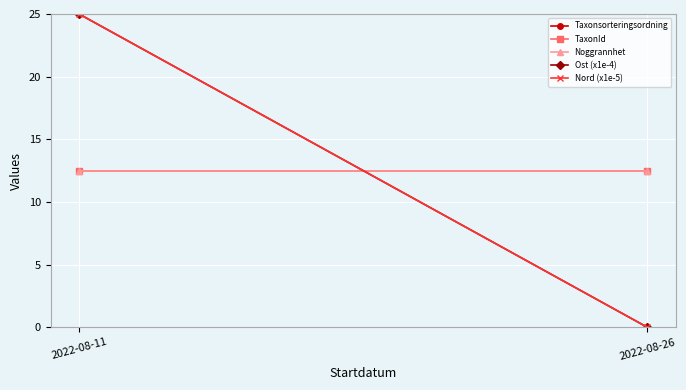

The Taxonsorteringsordning series shows 12.5 at 2022-08-26. True or false?

True